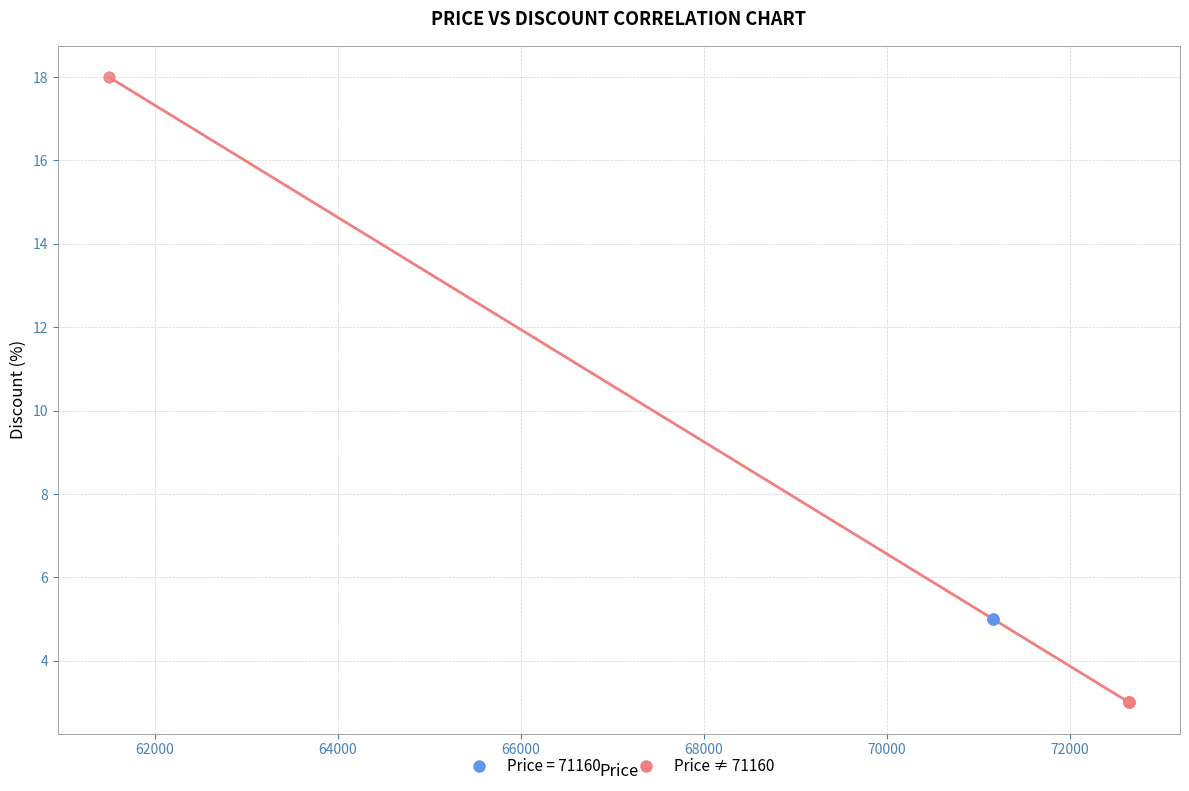

Which series contains the highest Y value?

Price ≠ 71160